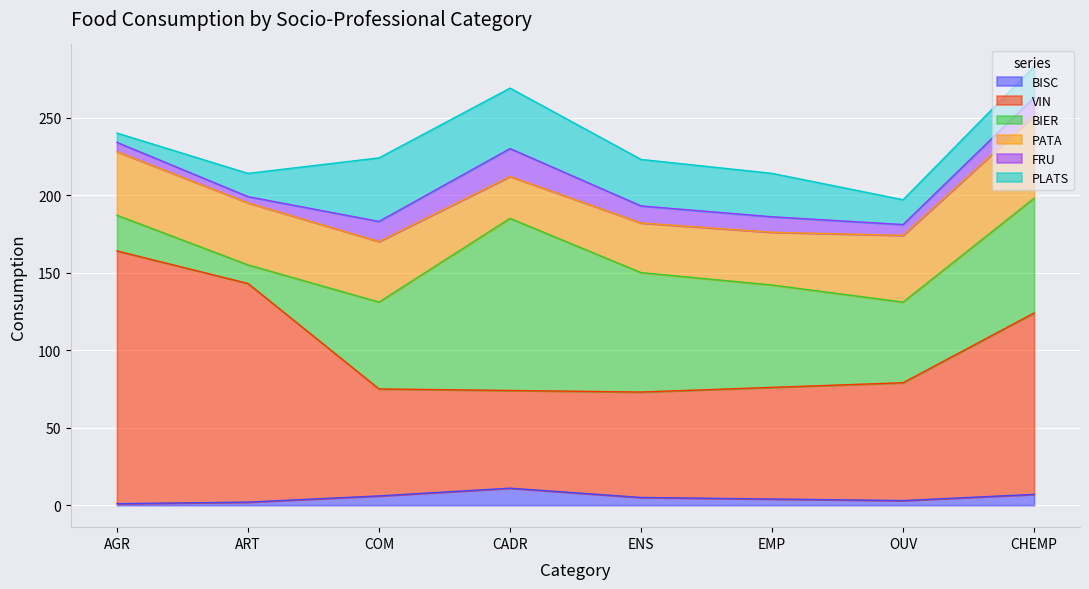

The value of FRU at CADR is 18. True or false?

True